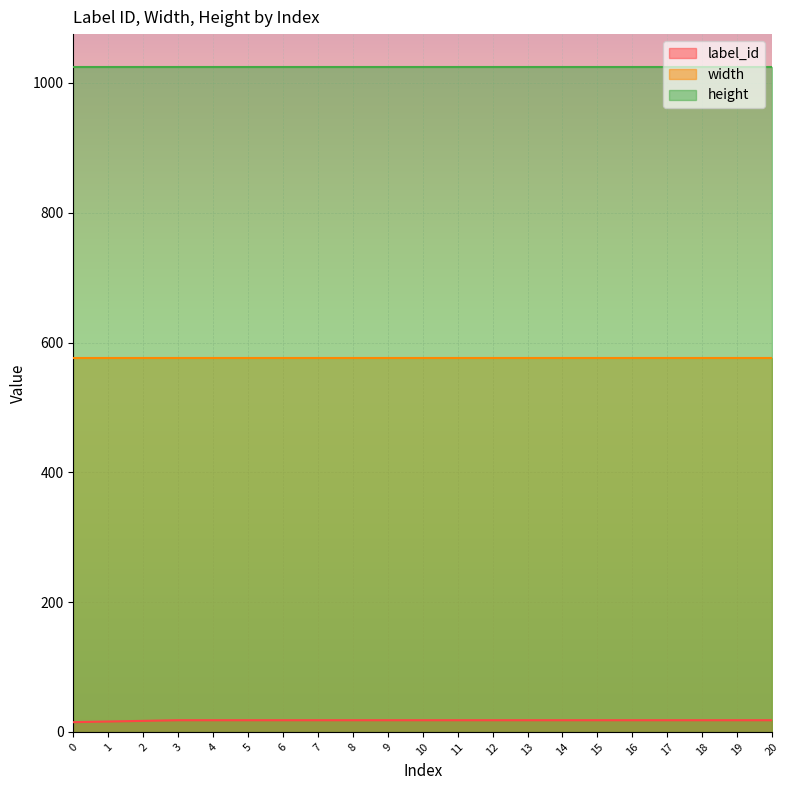

What is the average value of the width series?

576